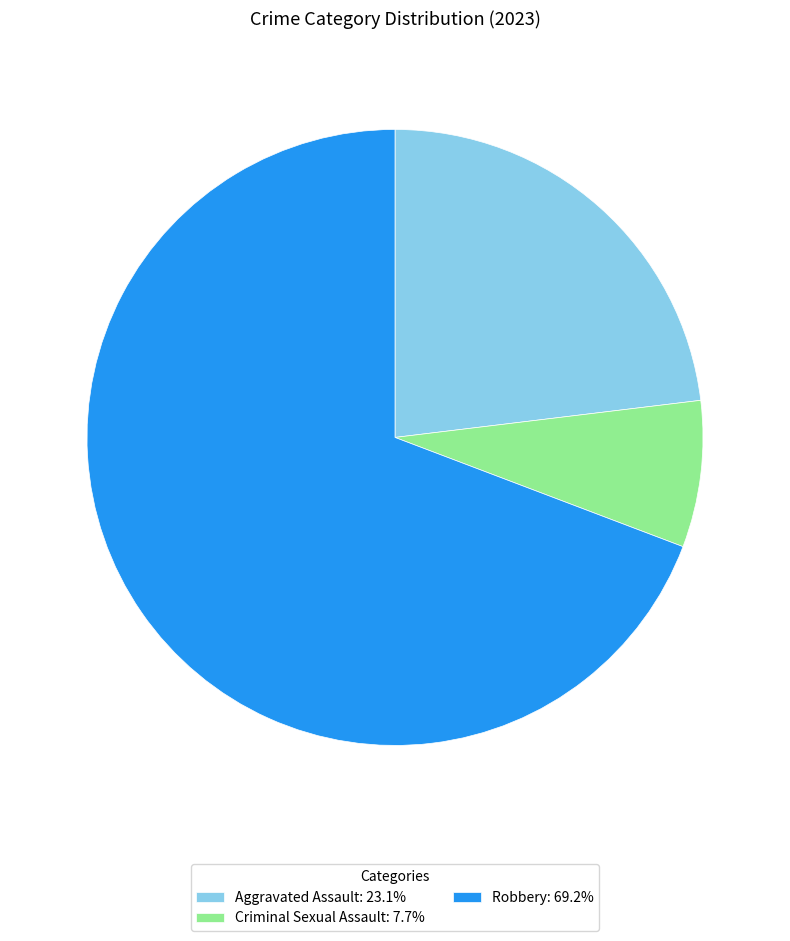

Is the sum of Criminal Sexual Assault: 7.7% and Aggravated Assault: 23.1% greater than half?

No